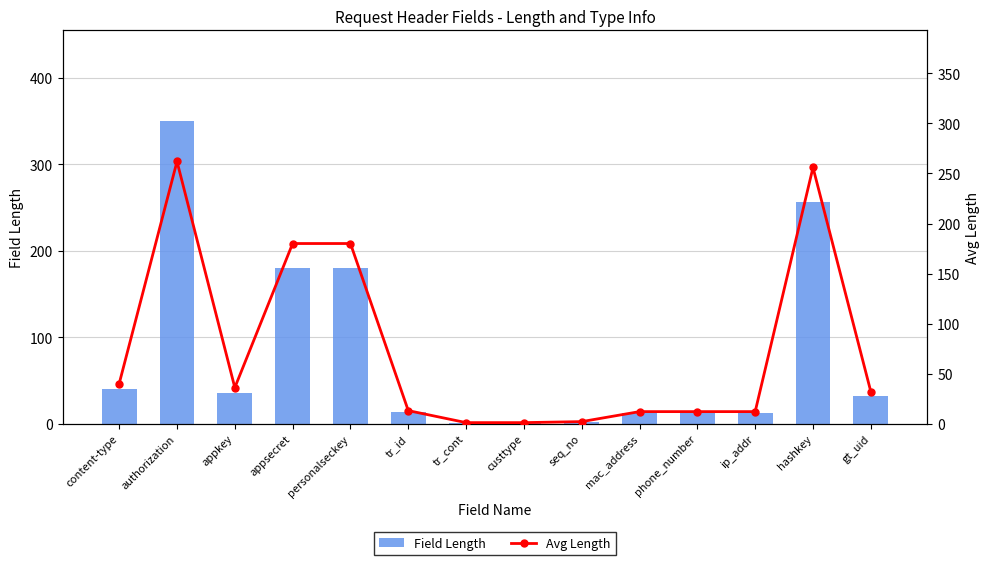

What is the average value of the Avg Length series?

74